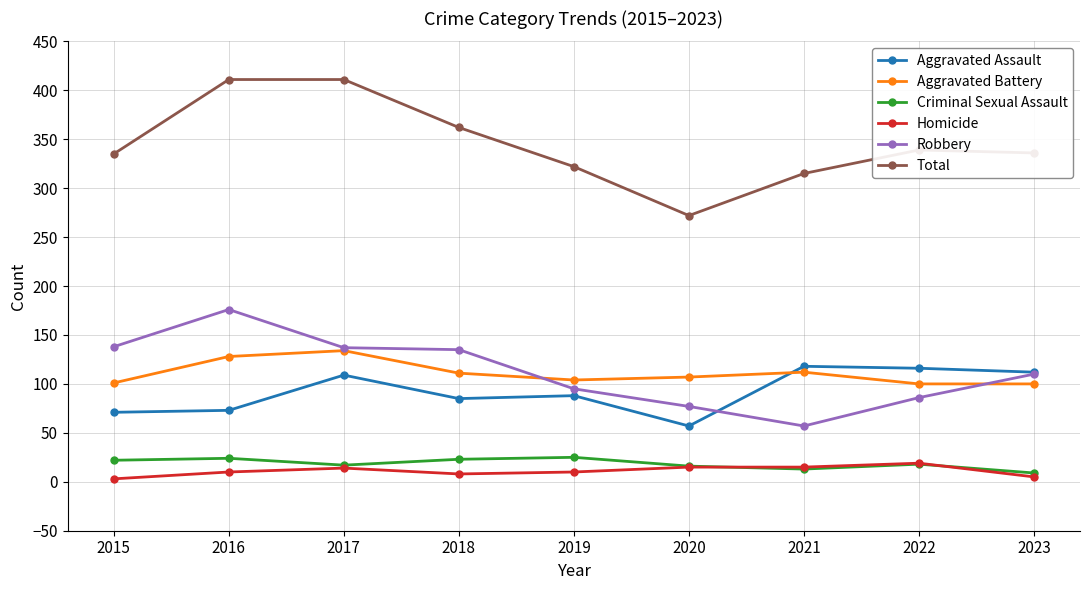

Does the chart have visible grid lines?

Yes